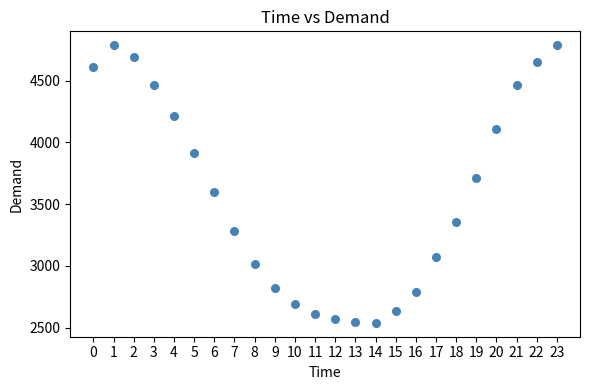

What is the range of Y values (max minus min)?

2248